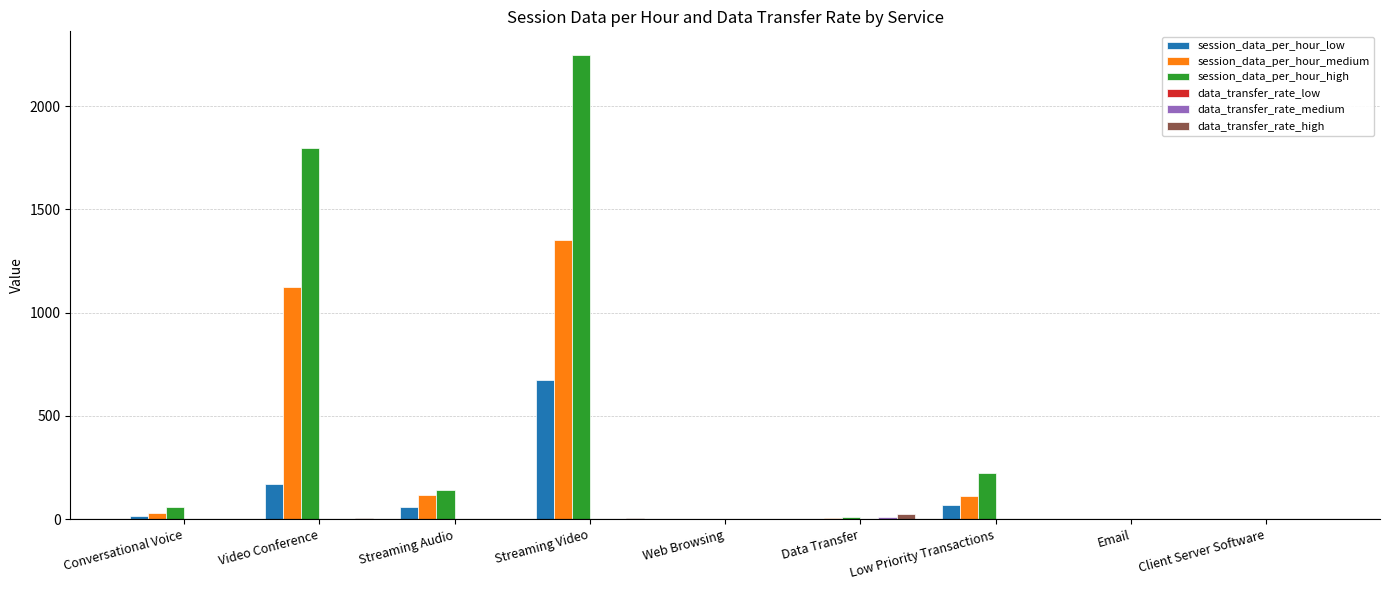

What is the spread (max minus min) of values at Video Conference?

1799.6